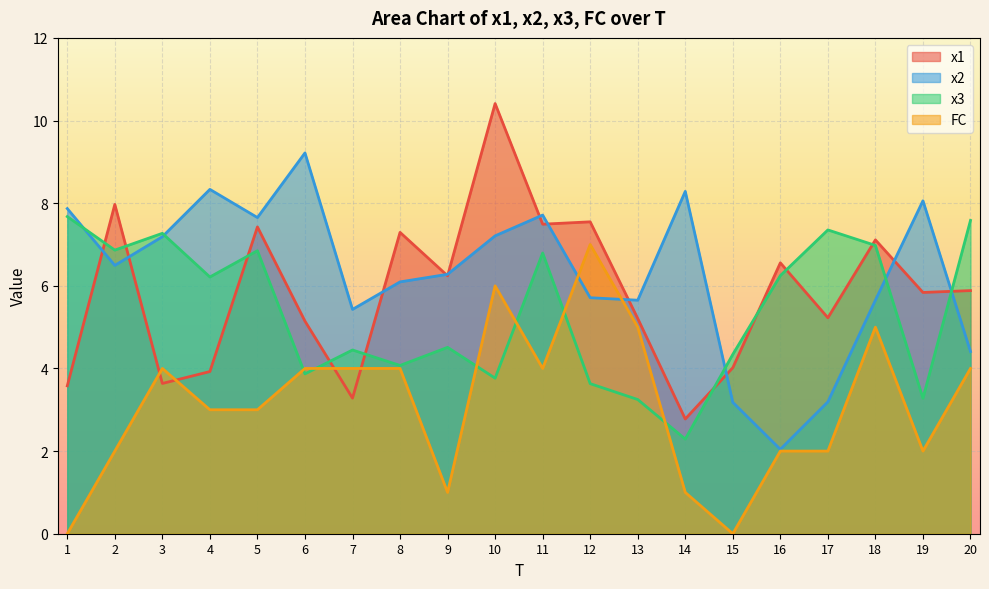

True or false: FC and x1 cross at least once.

True